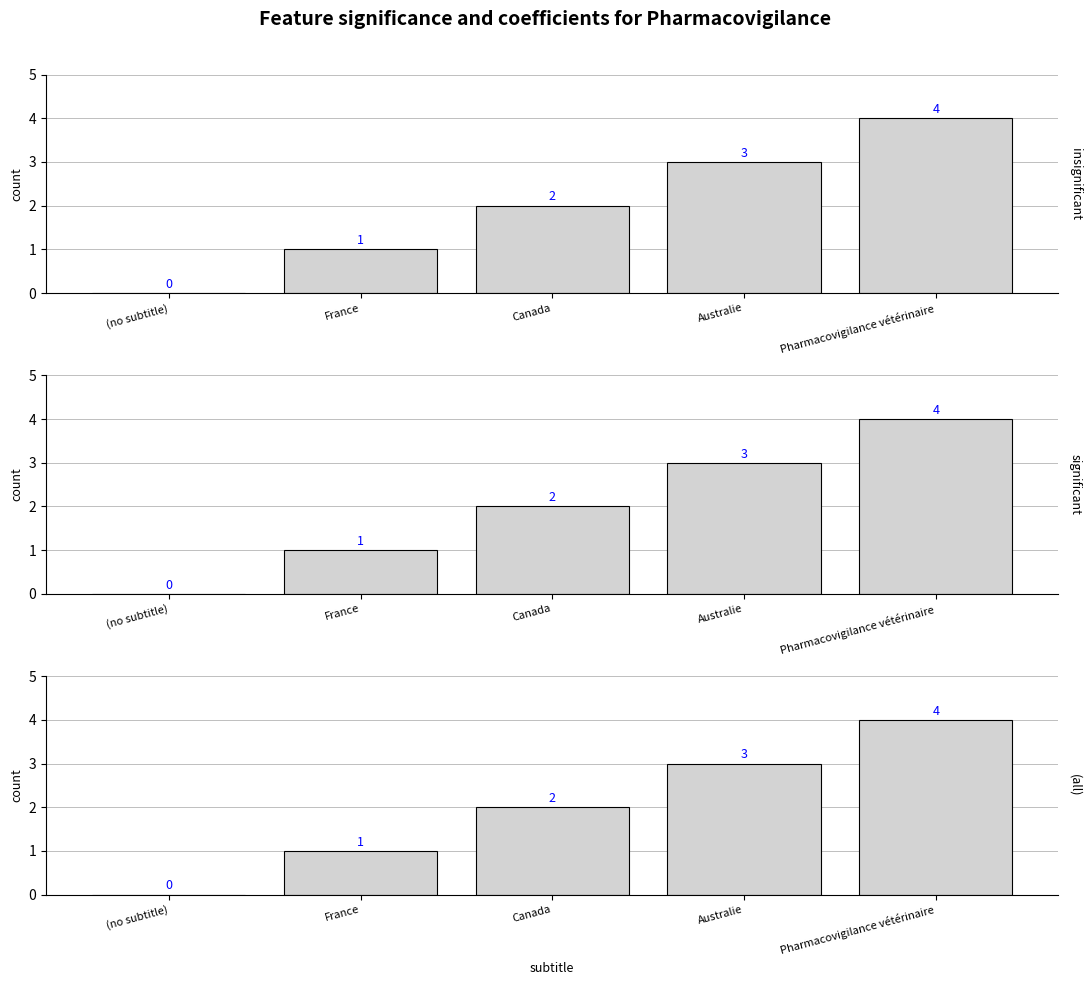

Reading right to left, transcribe all the data shown in this chart.

insignificant: Pharmacovigilance vétérinaire=4	Australie=3	Canada=2	France=1	(no subtitle)=0
significant: Pharmacovigilance vétérinaire=4	Australie=3	Canada=2	France=1	(no subtitle)=0
(all): Pharmacovigilance vétérinaire=4	Australie=3	Canada=2	France=1	(no subtitle)=0